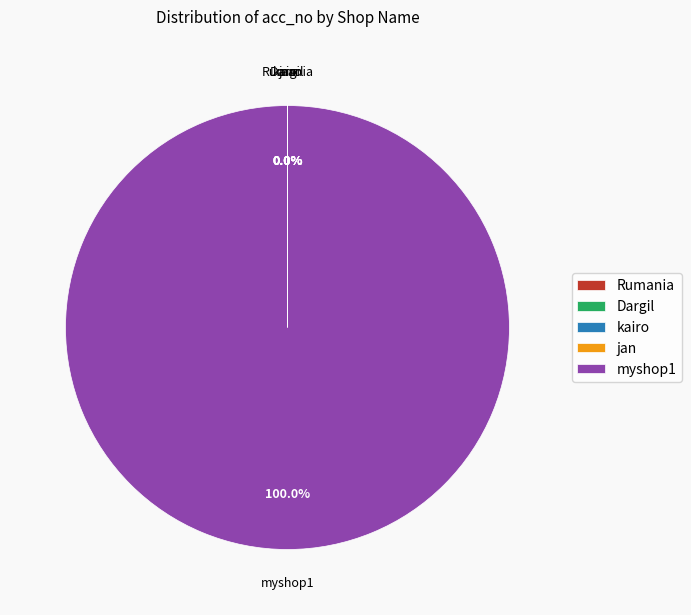

Which slice represents more than half of the pie?

myshop1